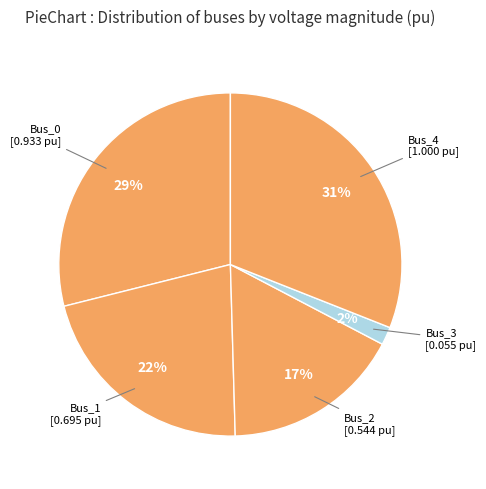

True or false: Bus_4 accounts for 40% of the total.

False